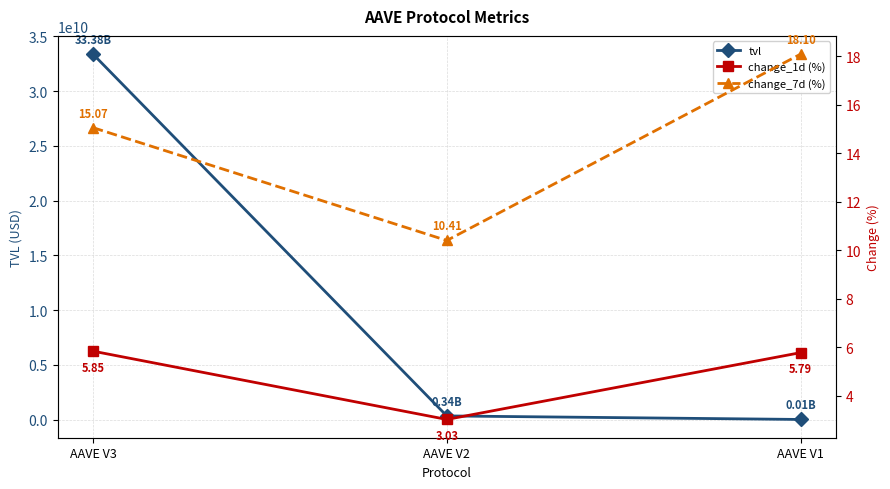

Rank the series at AAVE V2 from highest to lowest value.

tvl, change_7d (%), change_1d (%)